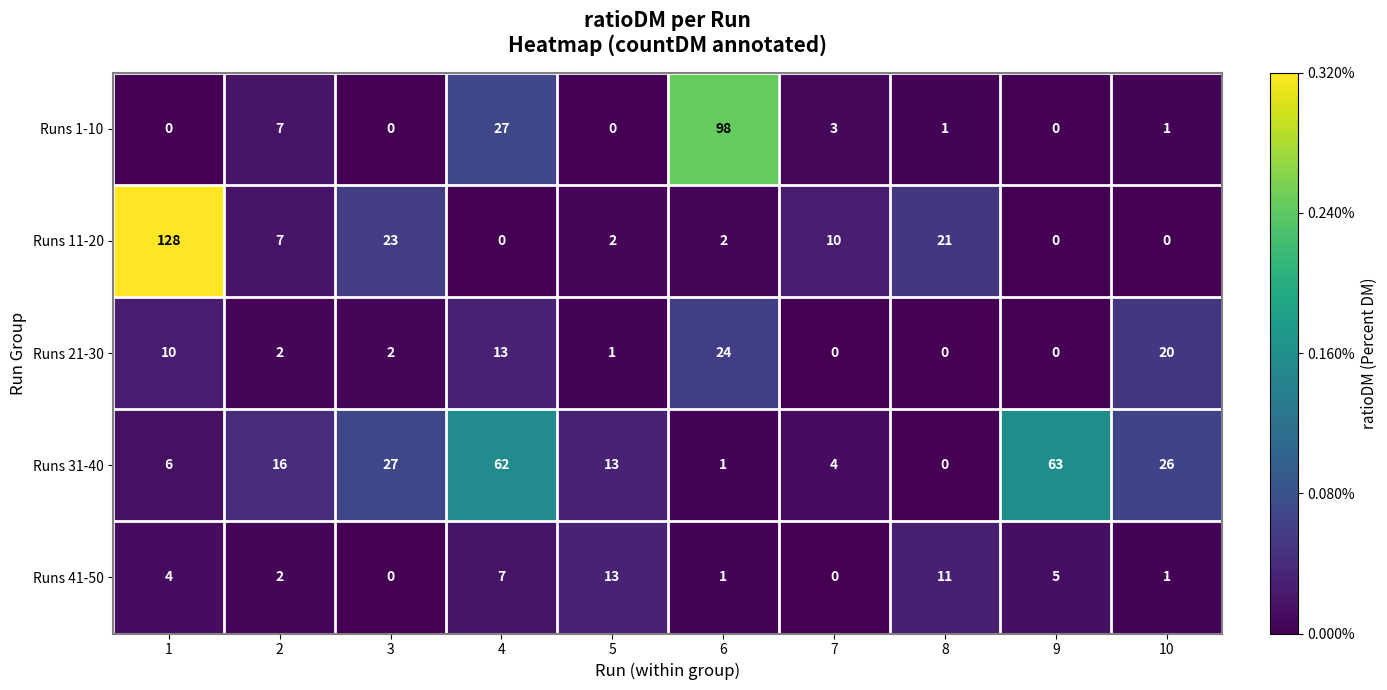

How many series are shown in this chart?

5